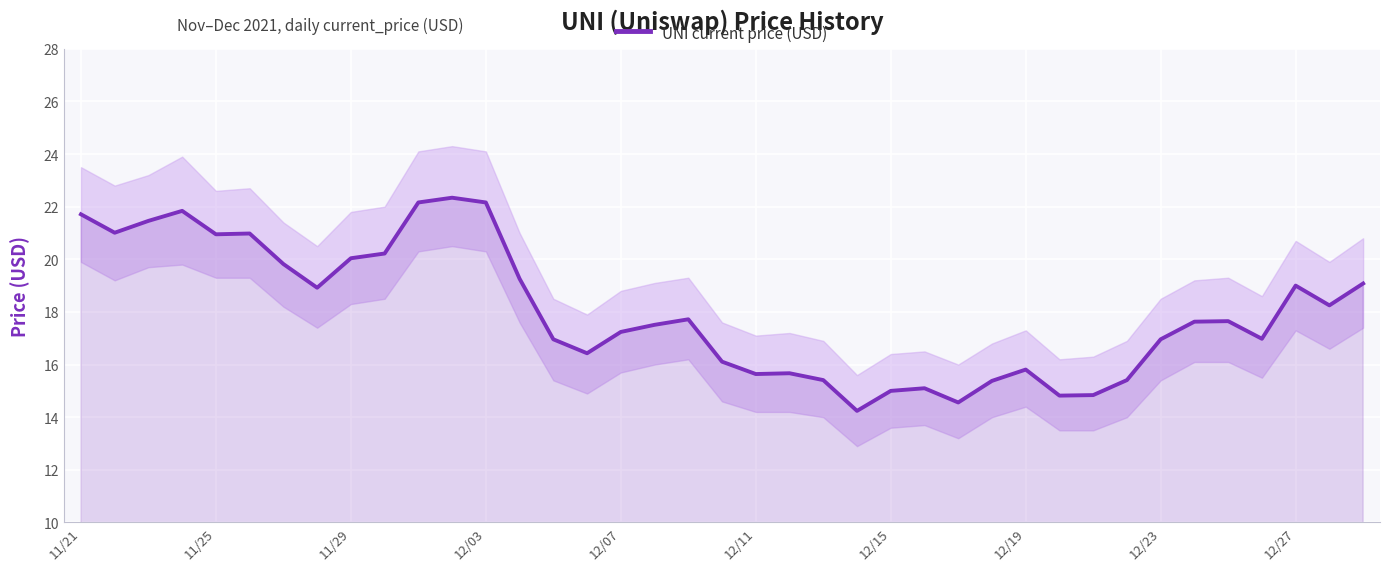

What is the minimum value for UNI current price (USD)?

14.2